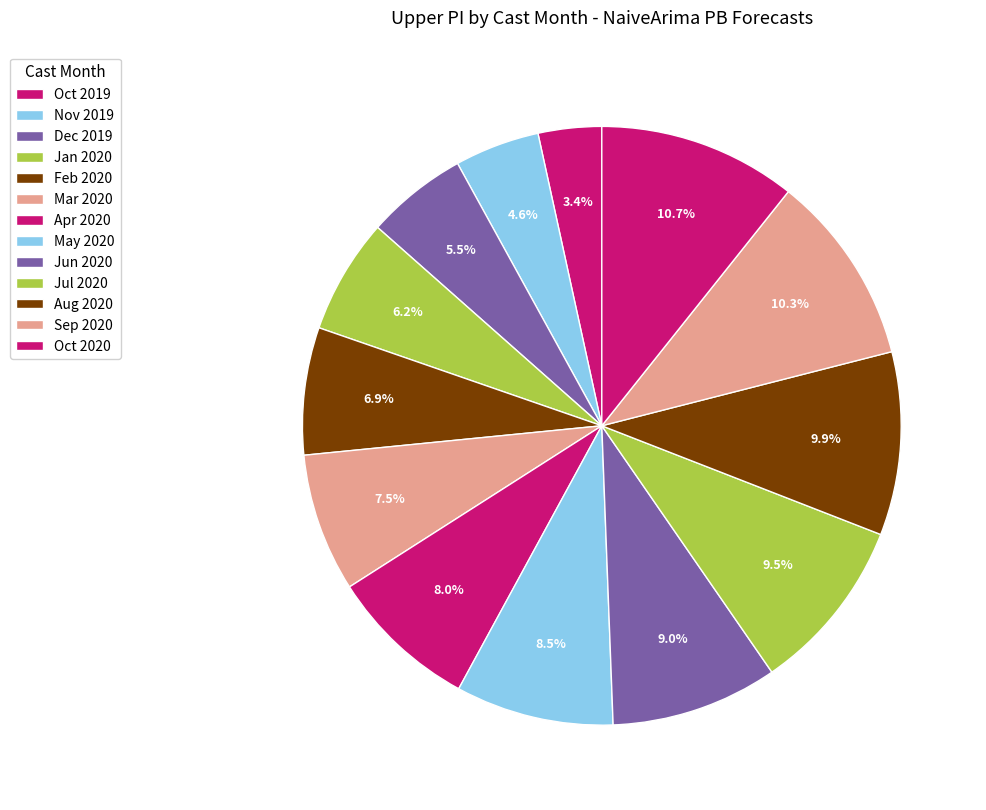

How many slices are in this pie chart?

13